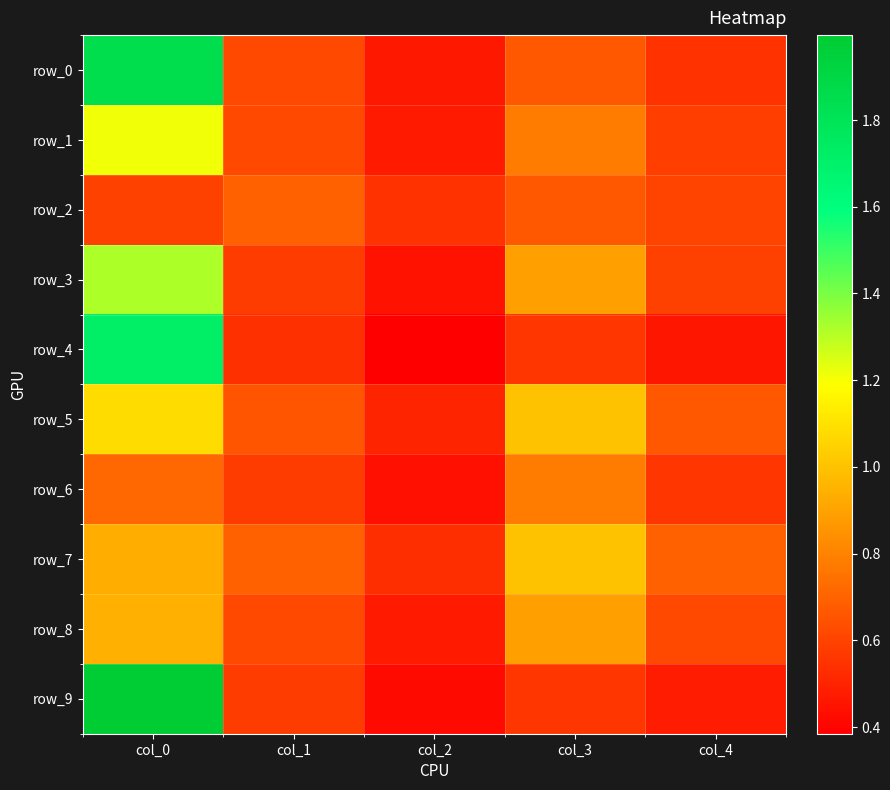

What is the sum of the row_7 values at col_0 and col_4?

1.6